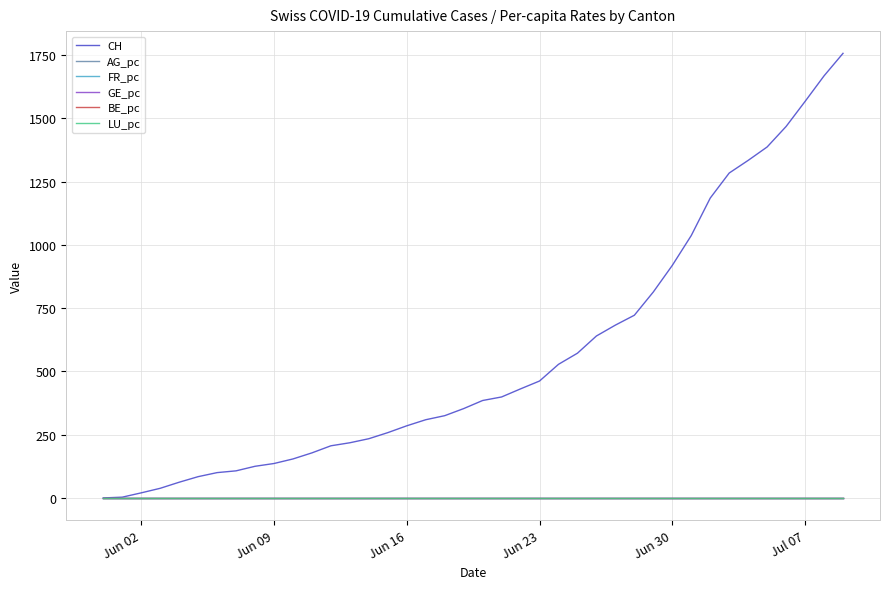

Which series has the largest range (max minus min)?

CH